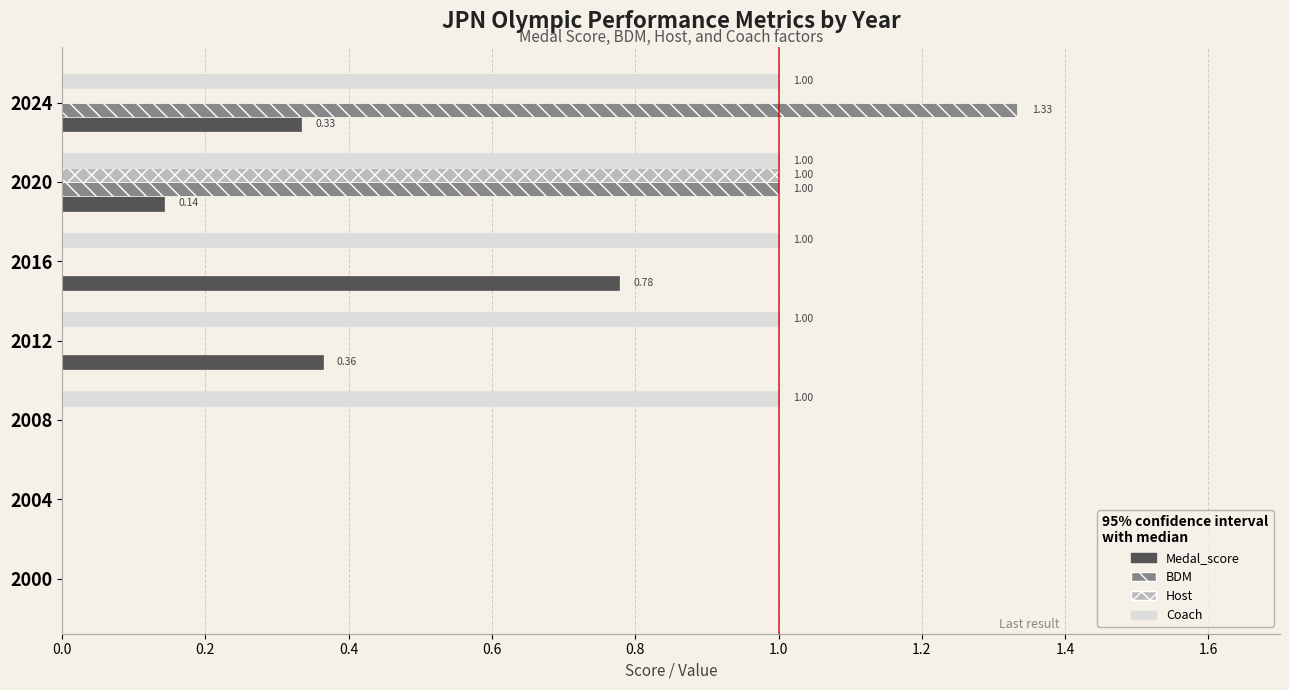

Count the BDM values in the range 0 to 1.

6